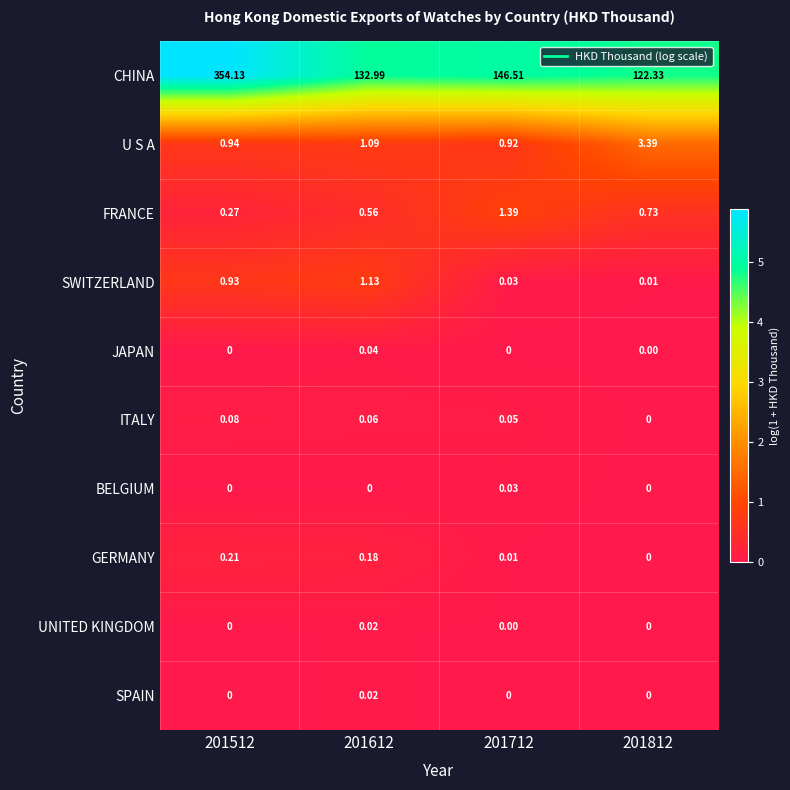

Count the number of data series in this chart.

10